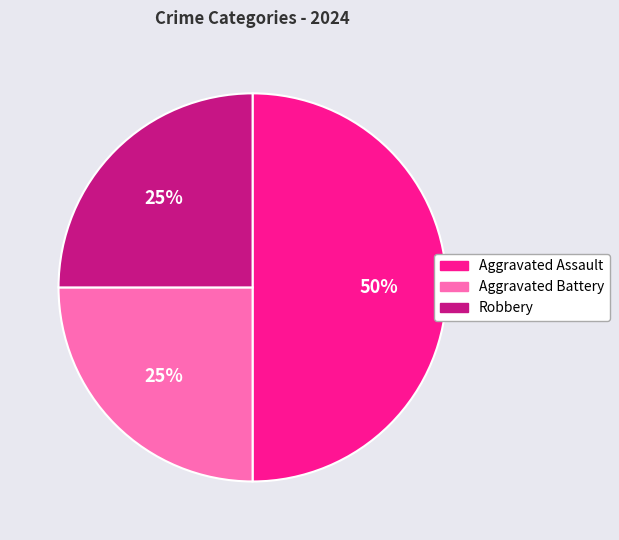

Do Aggravated Assault and Robbery together represent more than half of the pie?

Yes